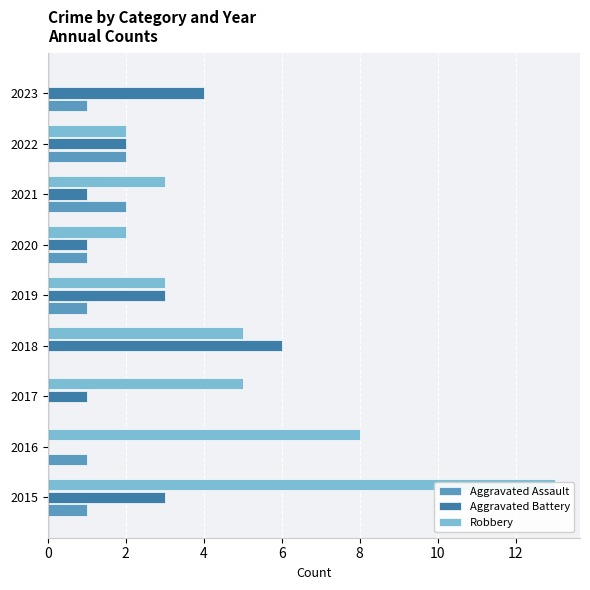

What is the greatest value displayed?

13